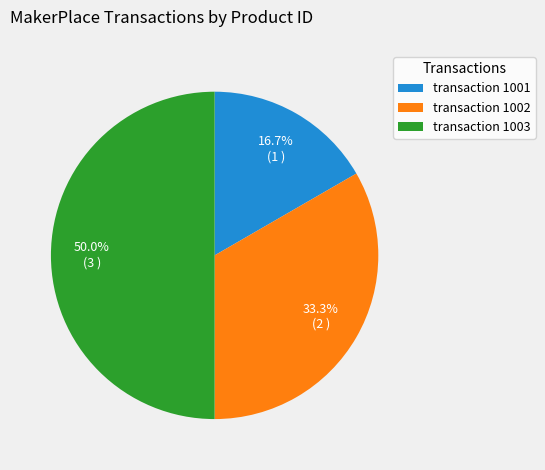

Rank the categories by value from highest to lowest.

transaction 1003, transaction 1002, transaction 1001